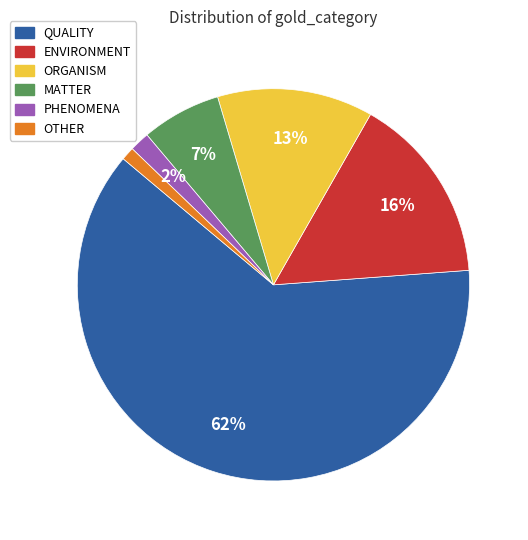

Between ORGANISM and MATTER, which is larger?

ORGANISM